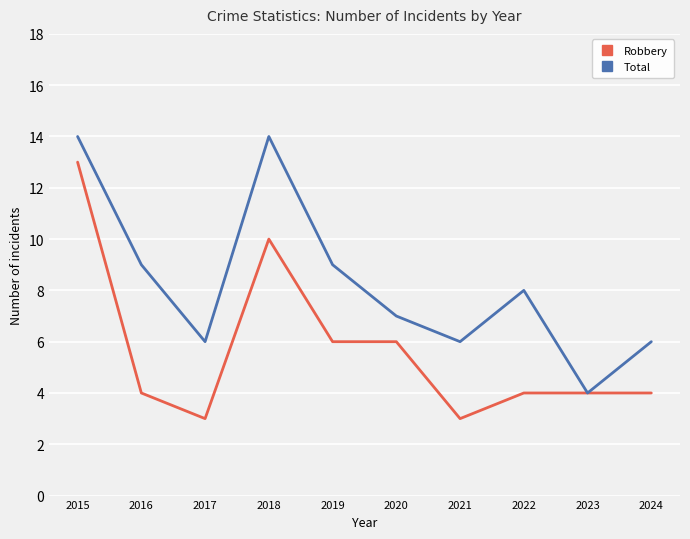

What is the maximum value shown in the chart?

14